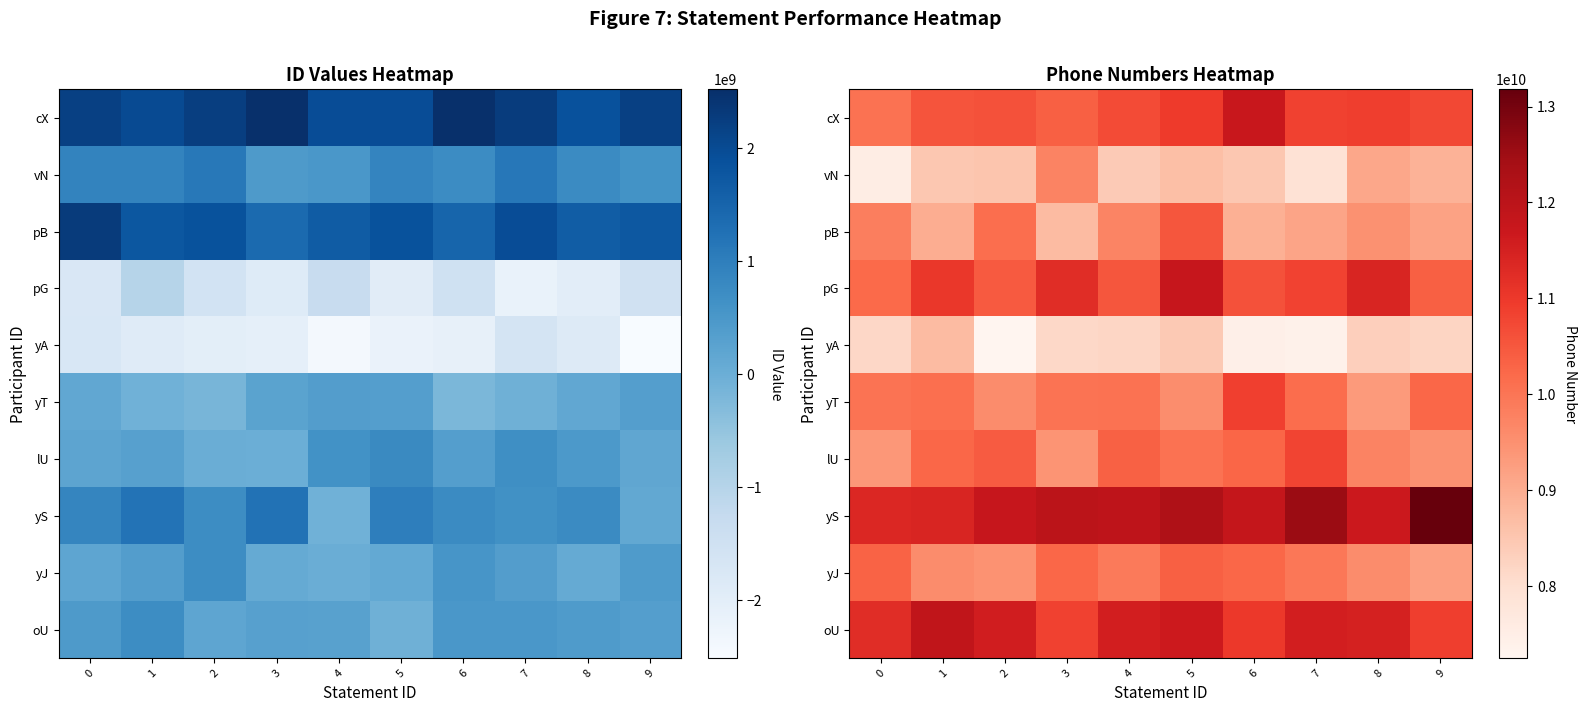

Rank the series at 4 from lowest to highest value.

yA, vN, pB, yJ, yT, lU, pG, cX, oU, yS